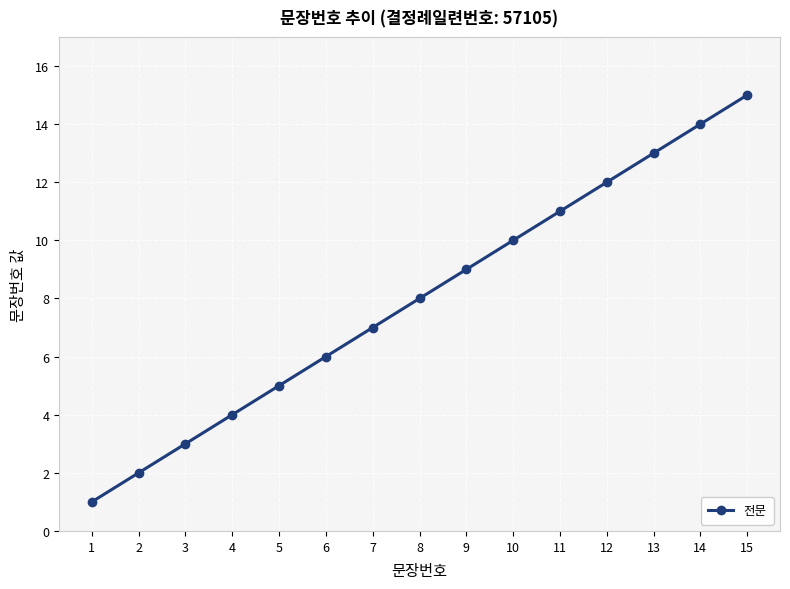

Does the chart have visible grid lines?

Yes